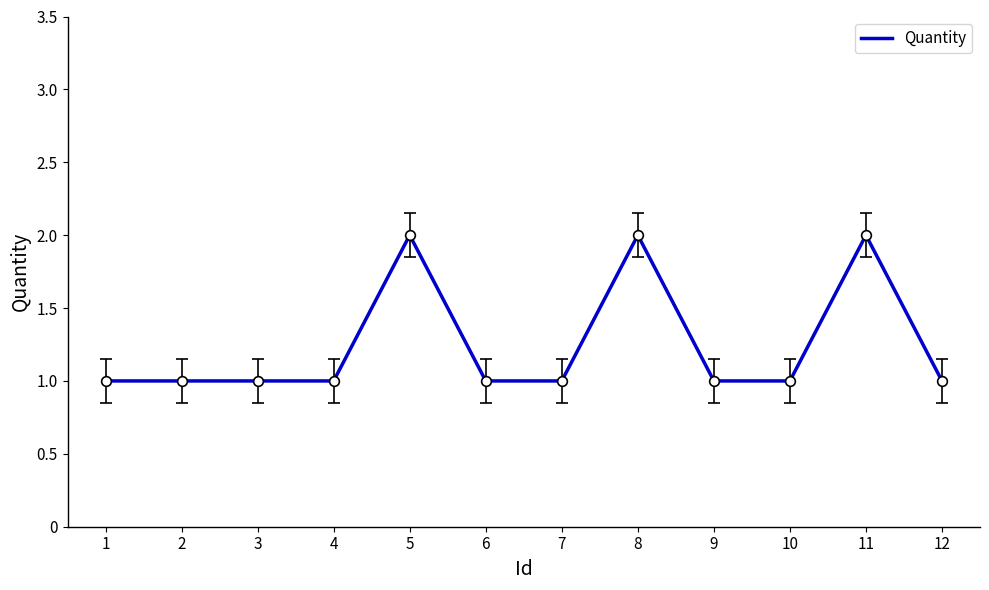

What is the smallest value displayed?

1